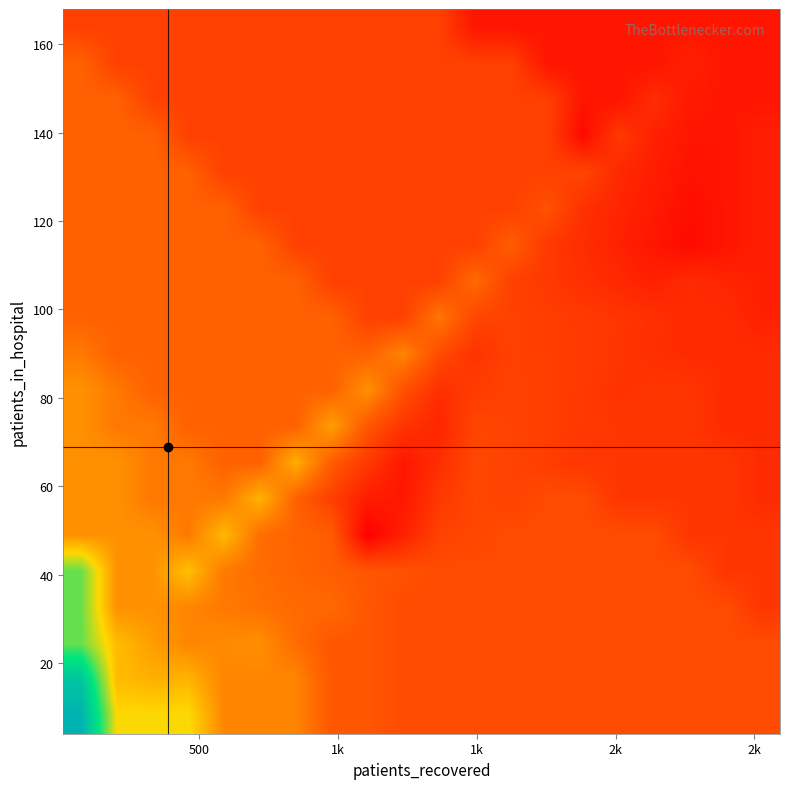

How many series are shown in this chart?

20